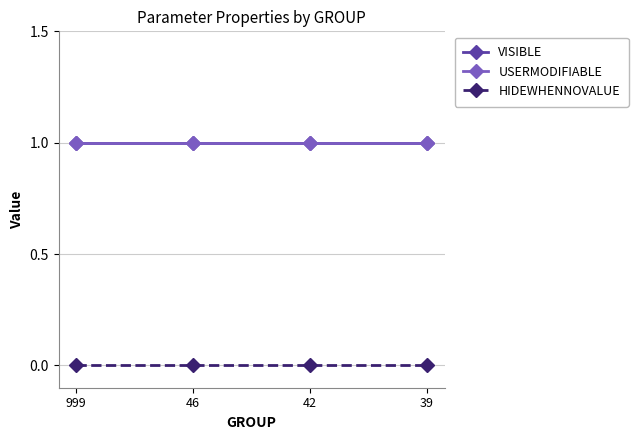

Rank the series at 39 from lowest to highest value.

HIDEWHENNOVALUE, VISIBLE, USERMODIFIABLE